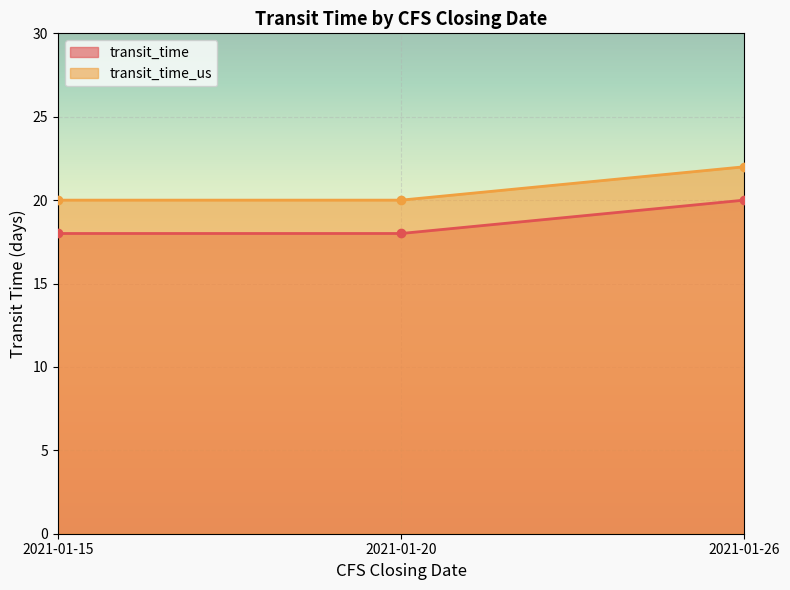

At which label is transit_time closest to 19?

2021-01-15